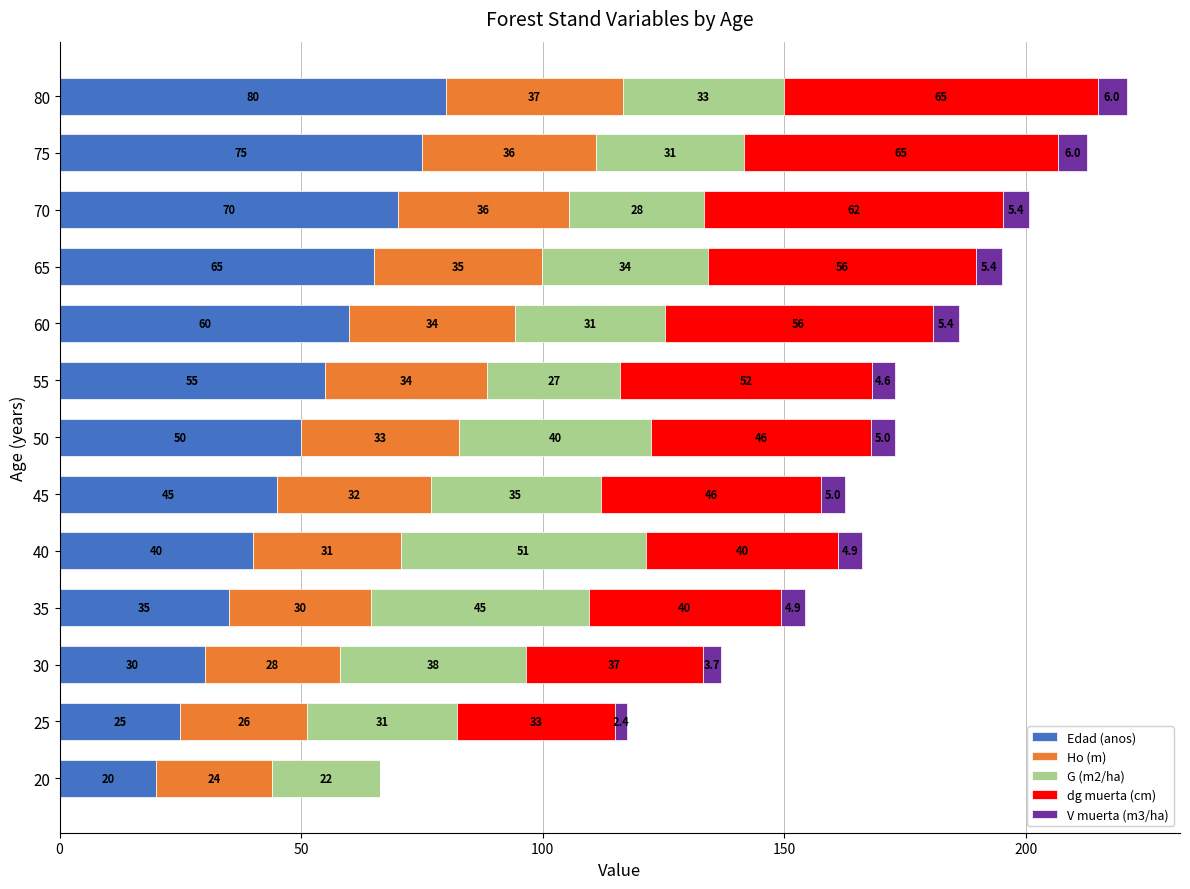

How many series are shown in this chart?

5